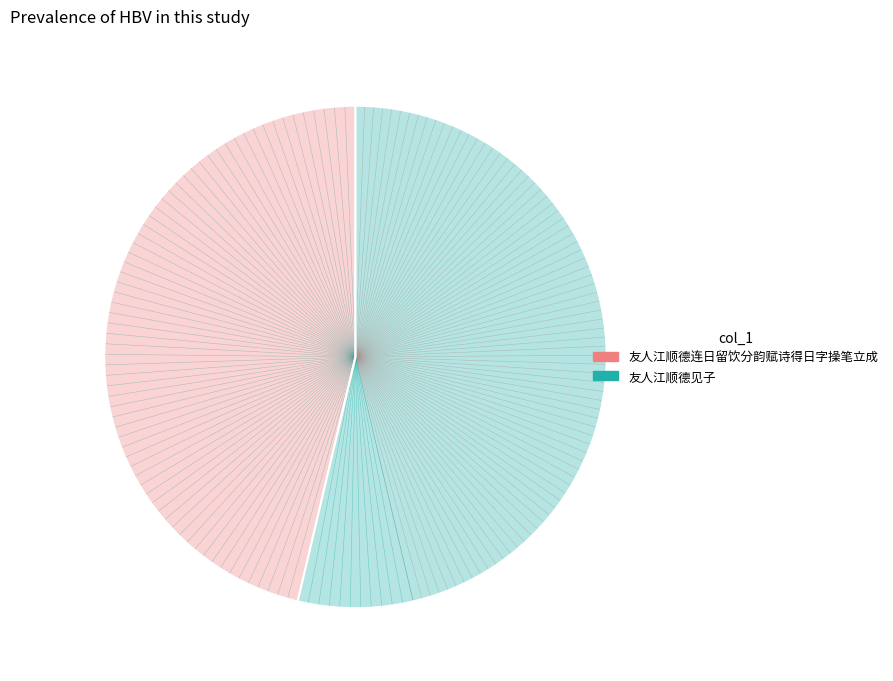

True or false: 友人江顺德连日留饮分韵赋诗得日字操笔立成 accounts for 46% of the total.

True